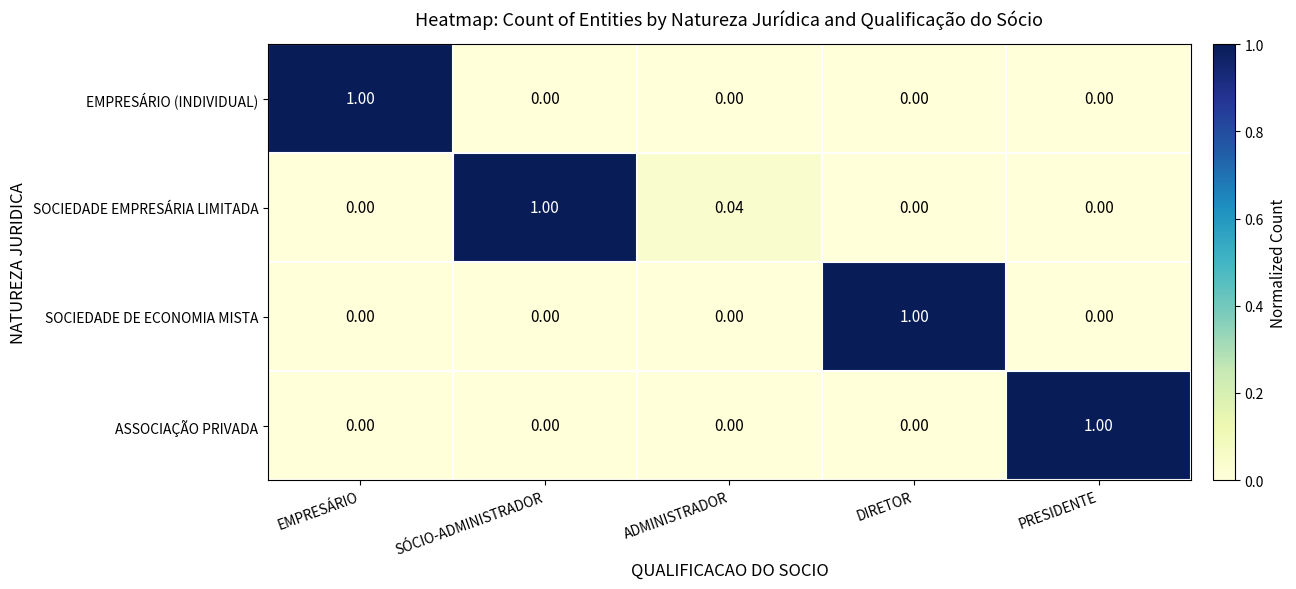

Which series has the largest total across all categories?

SOCIEDADE EMPRESÁRIA LIMITADA